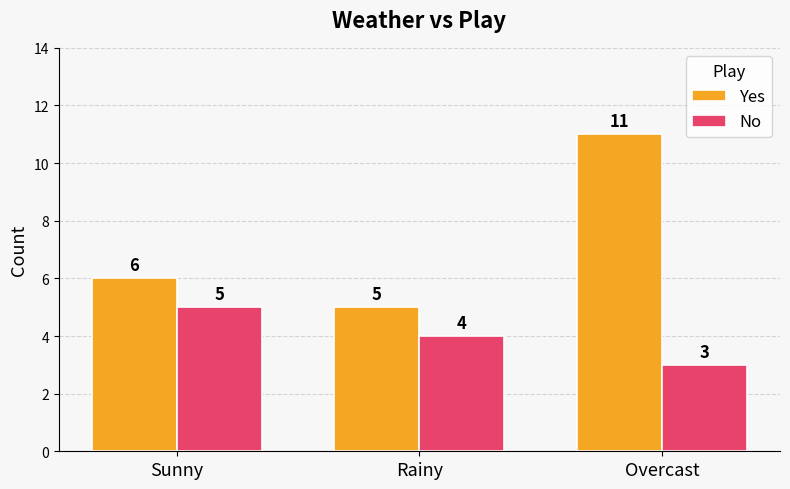

What is the total value across all series at Overcast?

14